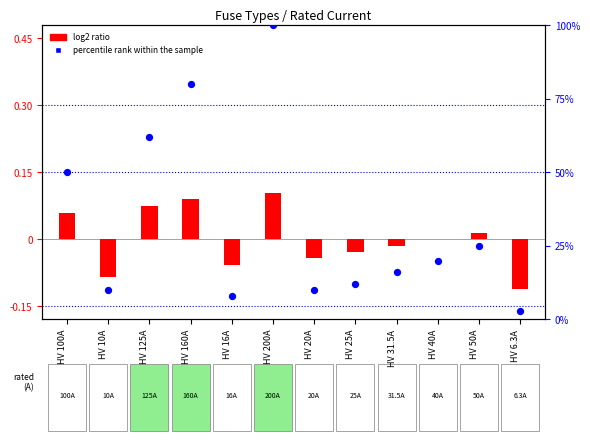

Is the value of percentile rank within the sample at HV 31.5A greater than the value of log2 ratio at HV 31.5A?

Yes